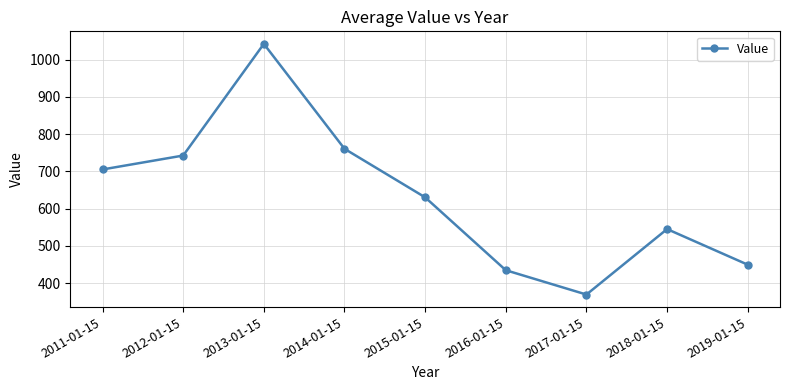

At which category does the chart reach its peak across all series?

2013-01-15